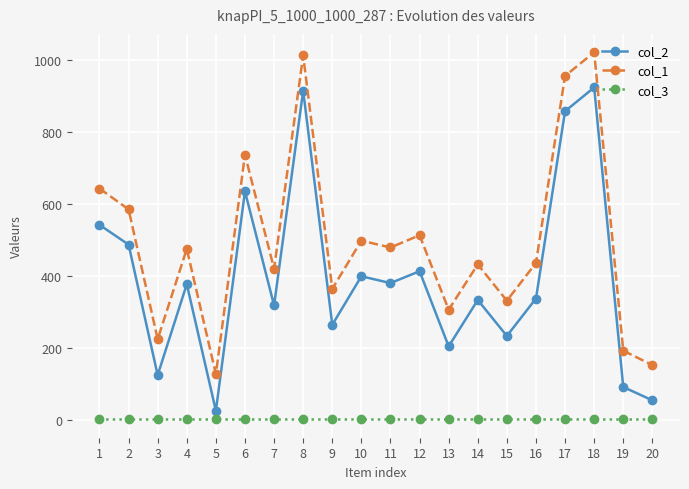

Rank the series by their maximum value, from highest to lowest.

col_1, col_2, col_3